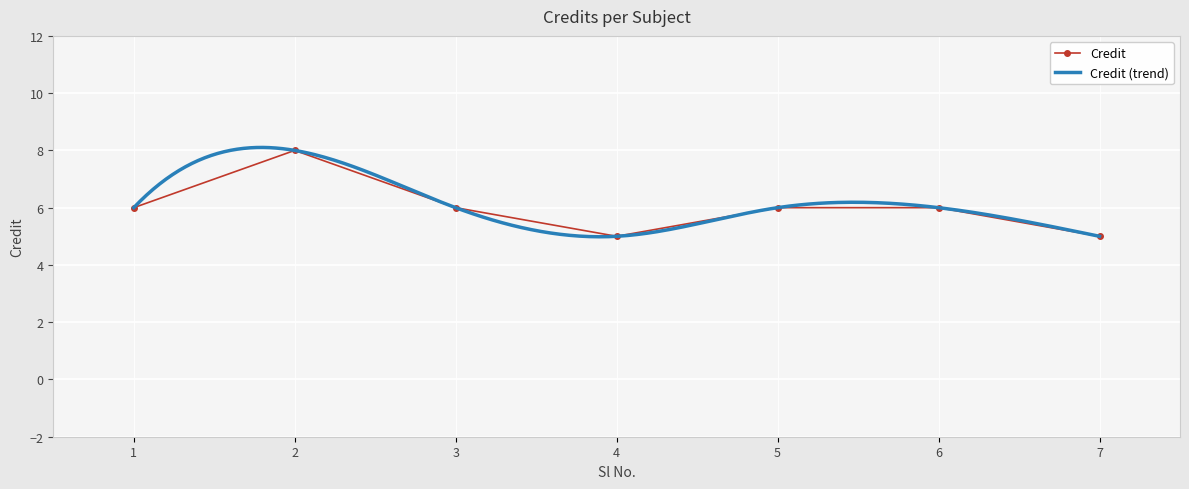

What is the difference between the second highest and second lowest values?

1